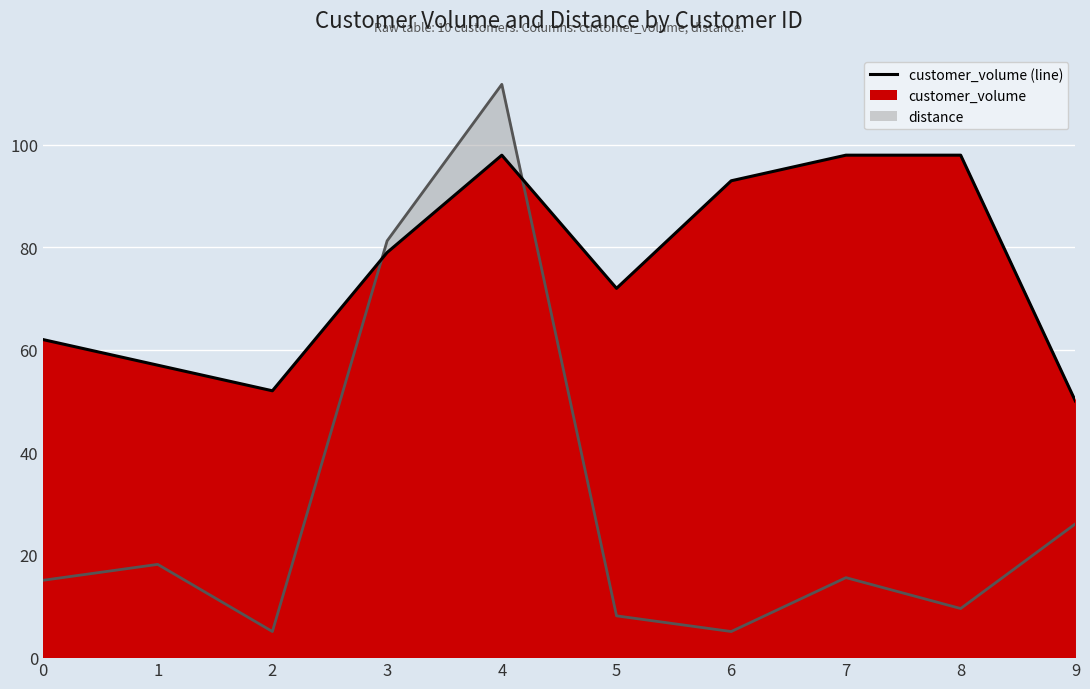

List the labels in order of customer_volume value, largest first.

4, 7, 8, 6, 3, 5, 0, 1, 2, 9